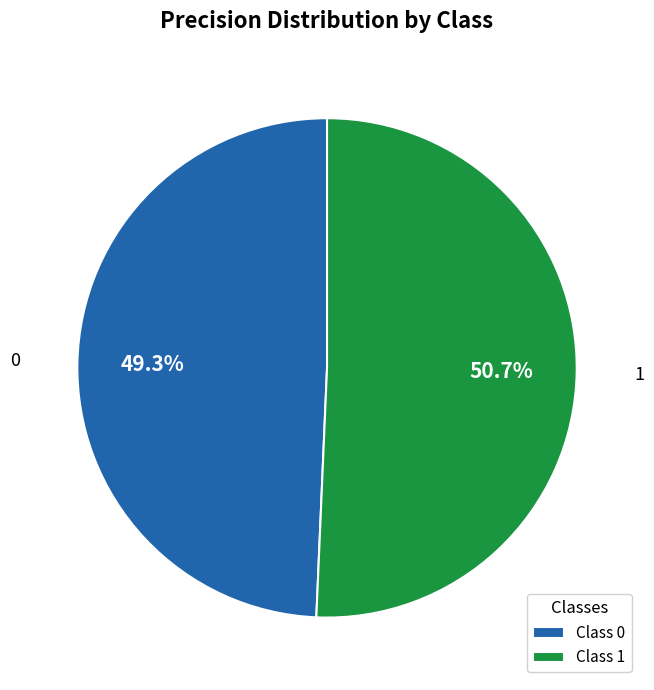

True or false: 1 accounts for 43% of the total.

False